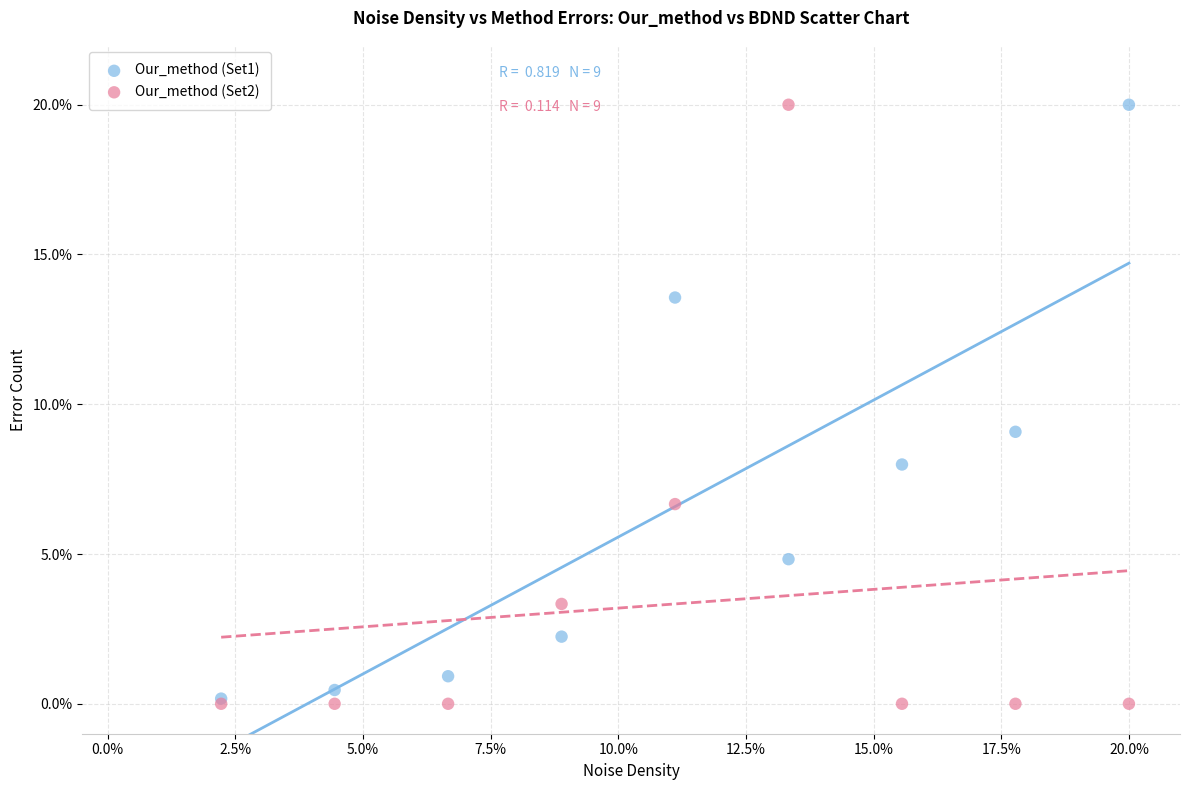

Across all series, what Y value is closest to 10?

9.1